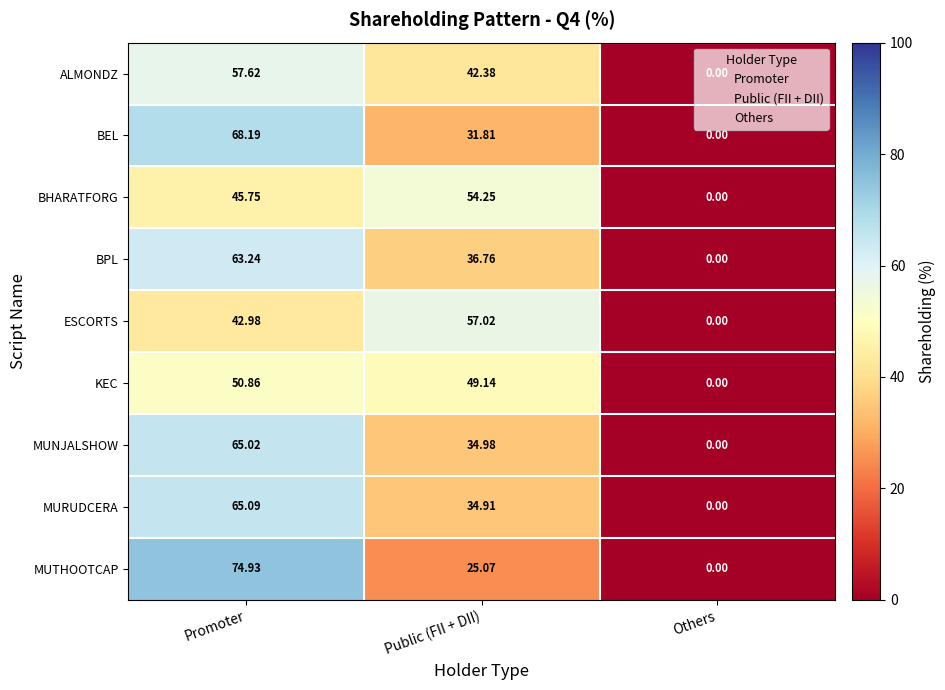

Rank the series at Public (FII + DII) from highest to lowest value.

ESCORTS, BHARATFORG, KEC, ALMONDZ, BPL, MUNJALSHOW, MURUDCERA, BEL, MUTHOOTCAP